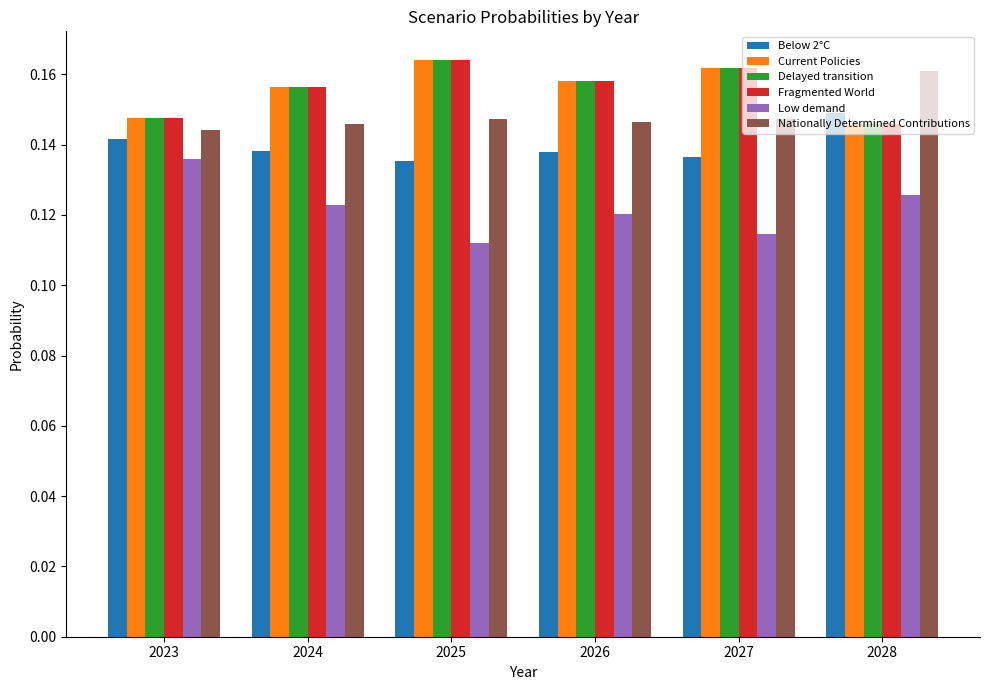

How many bars are there in total?

36